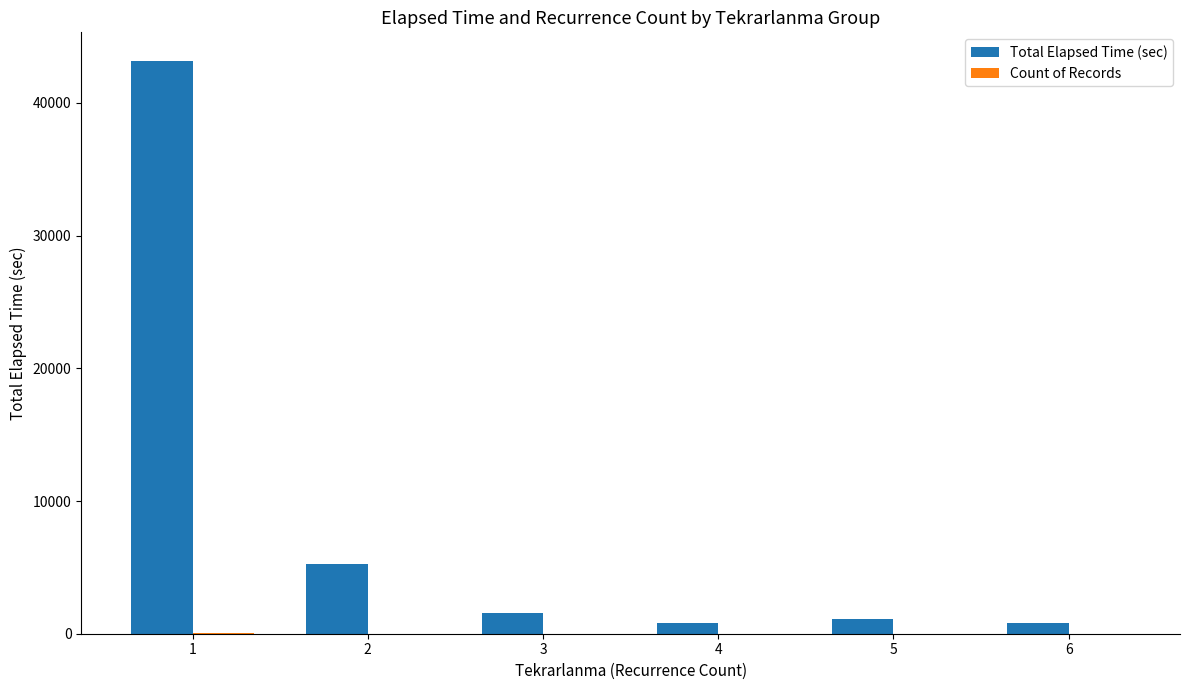

Does the chart contain stacked bars?

No